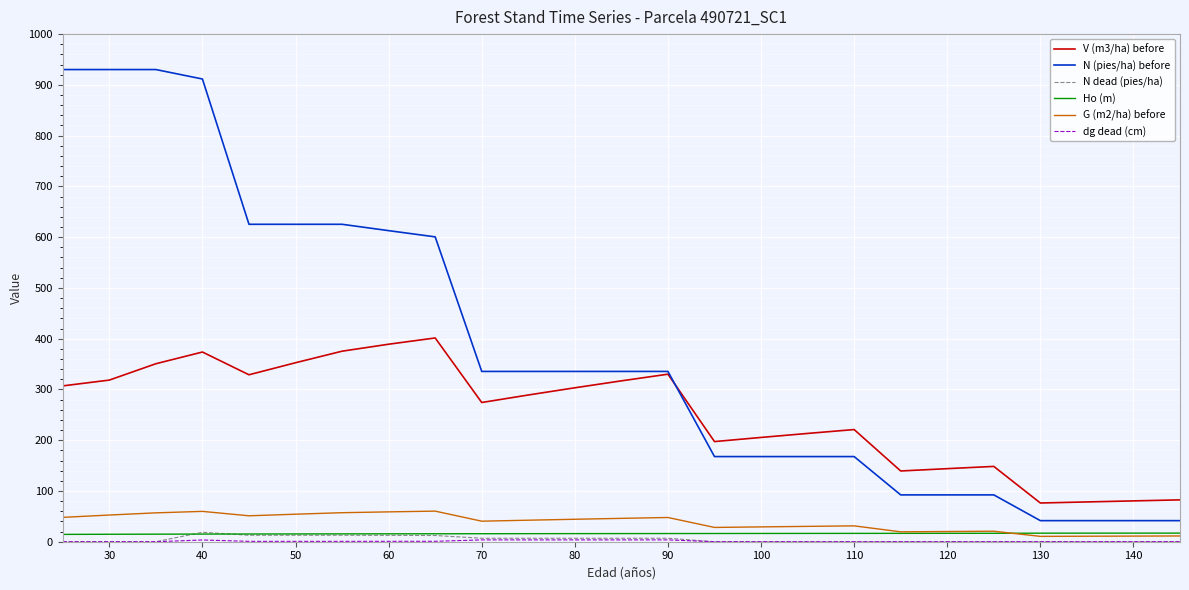

Which series has the largest range (max minus min)?

N (pies/ha) before